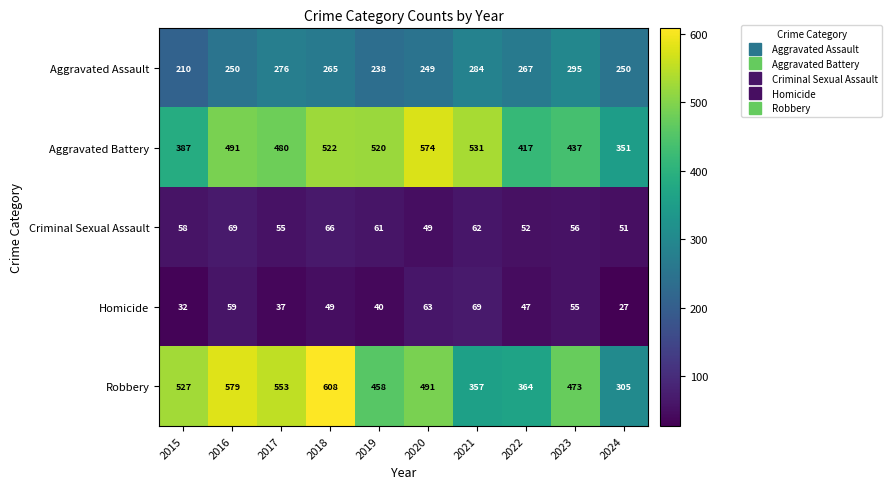

At how many categories does at least one series exceed 493?

7